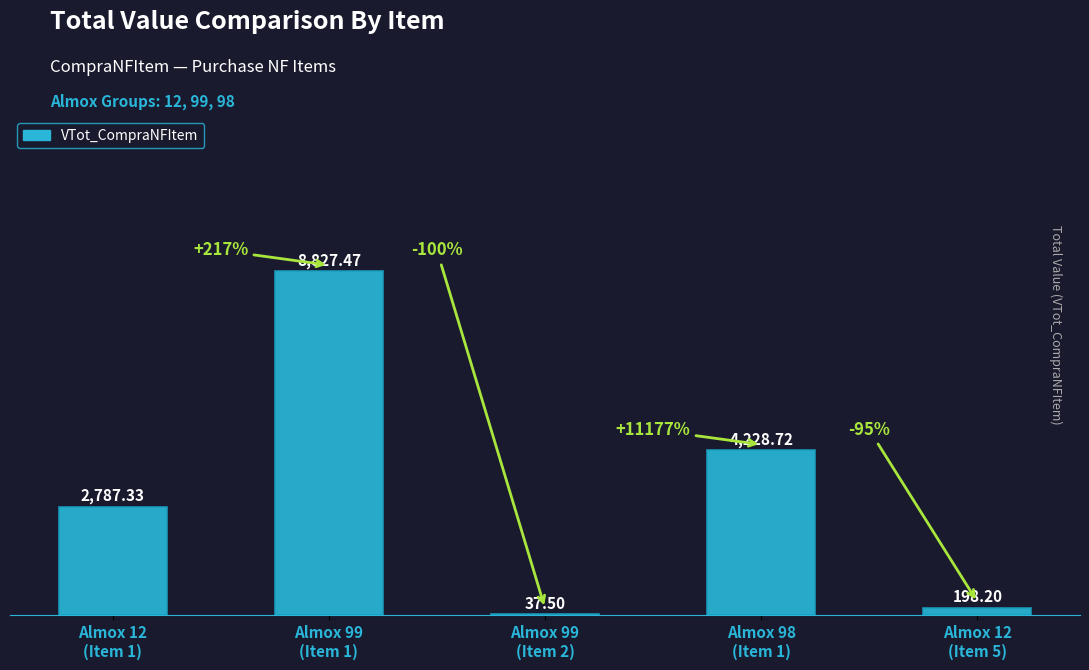

True or false: the data shows 4228.7 at Almox 98
(Item 1).

True